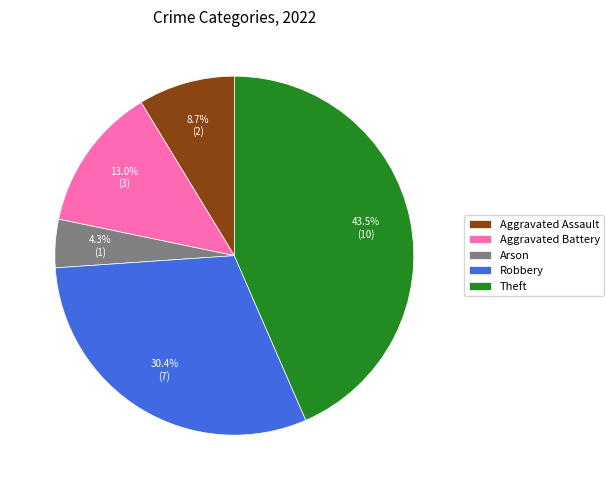

Which slice is the smallest?

Arson